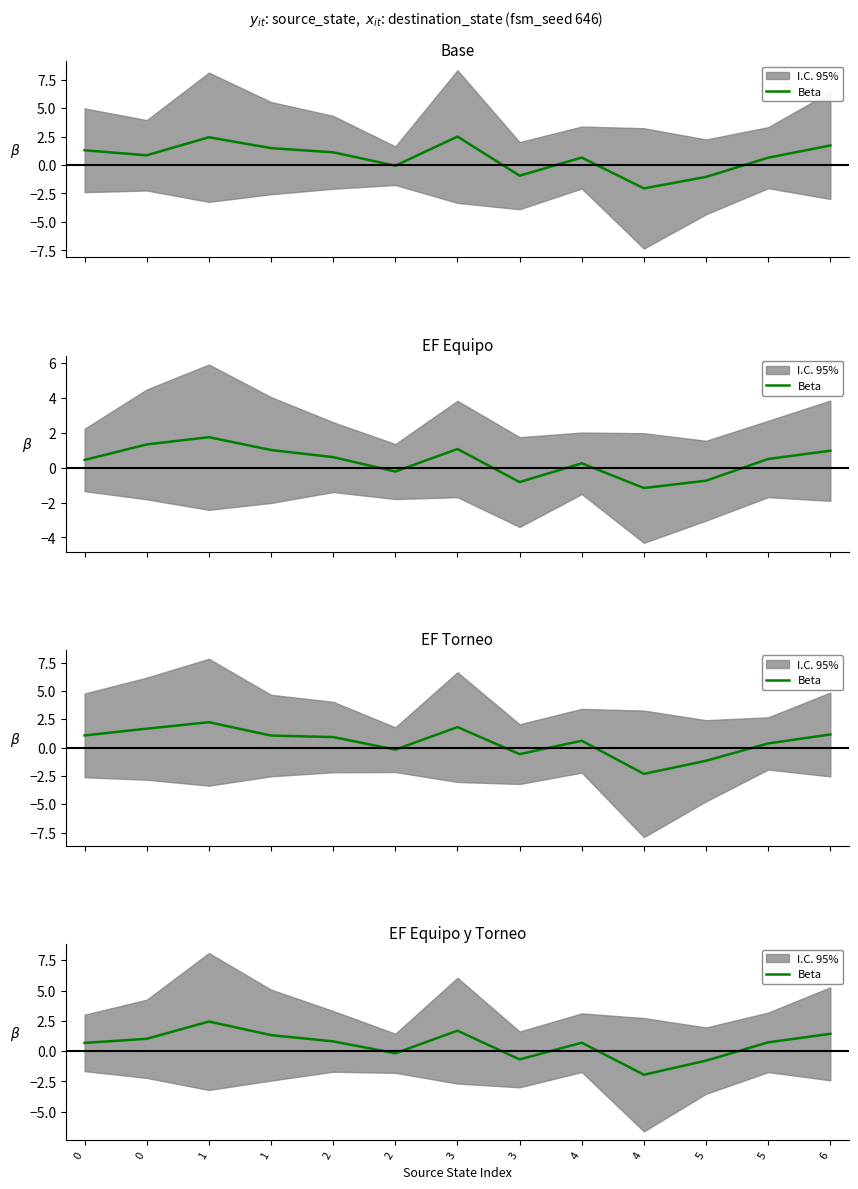

Between 3 and 5, which is larger?

3